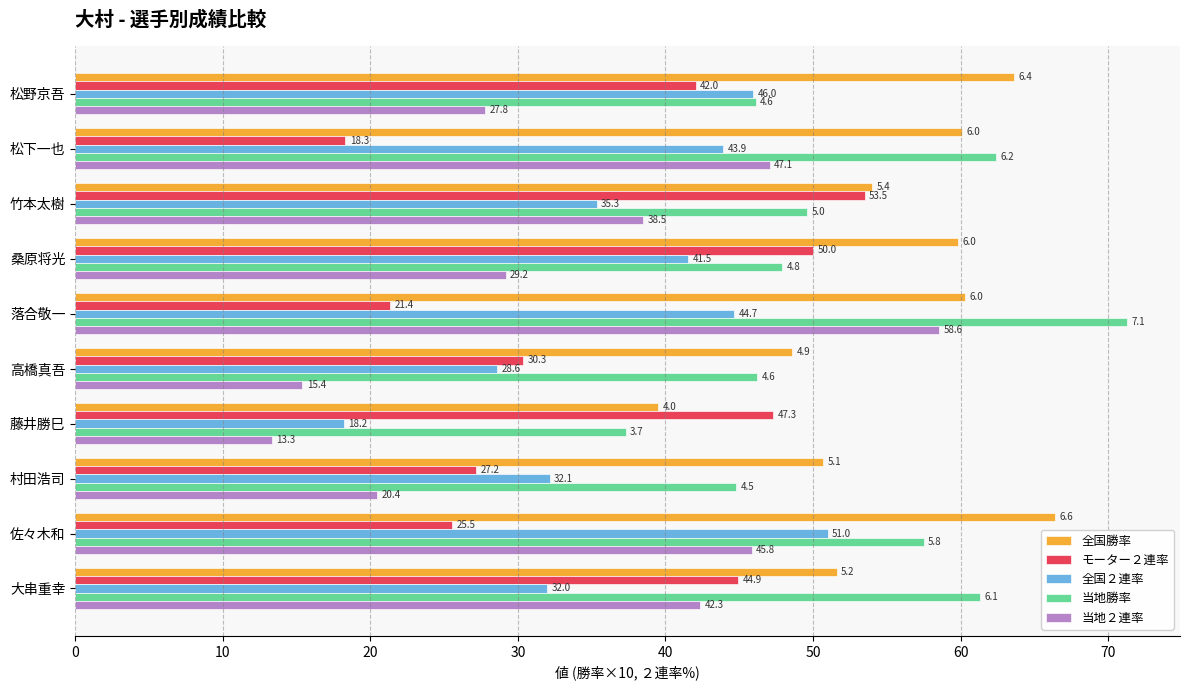

What are all the series names shown in the legend?

全国勝率, モーター２連率, 全国２連率, 当地勝率, 当地２連率